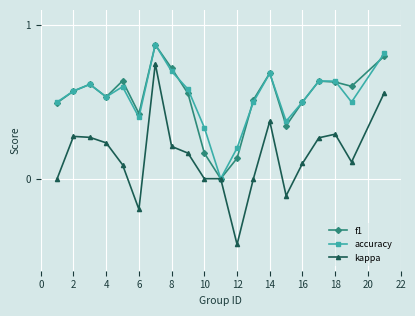

Which series has the widest spread of values?

kappa